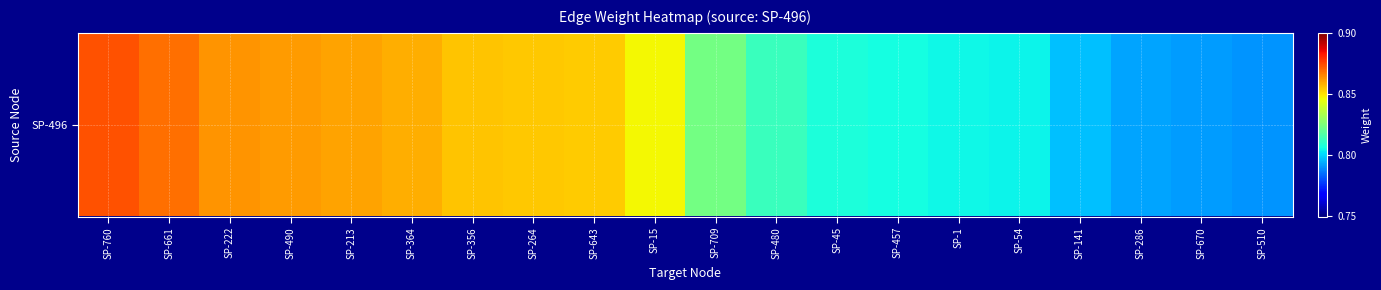

What is the maximum value shown in the chart?

0.9